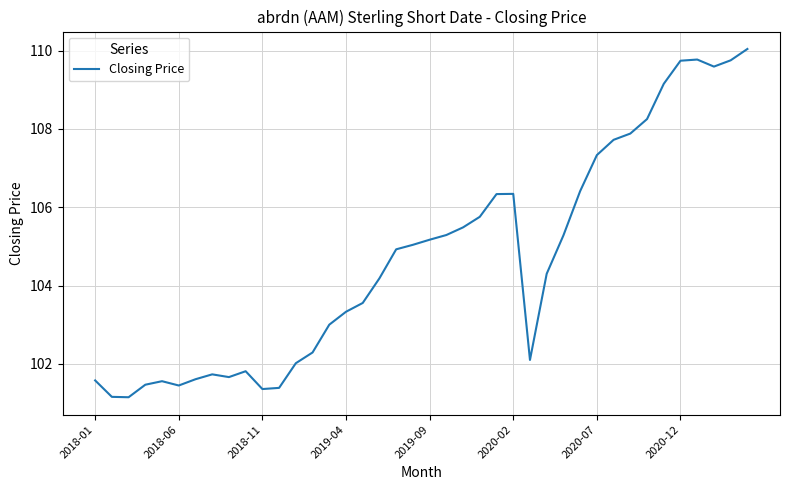

What is the minimum value shown in the chart?

101.1